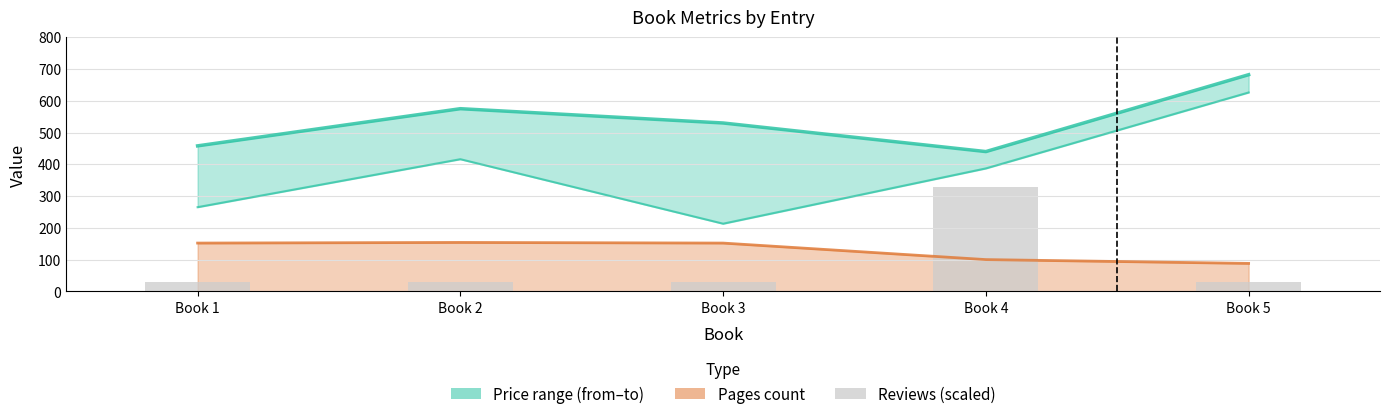

Which has a higher value, Book 2 or Book 5?

Book 5